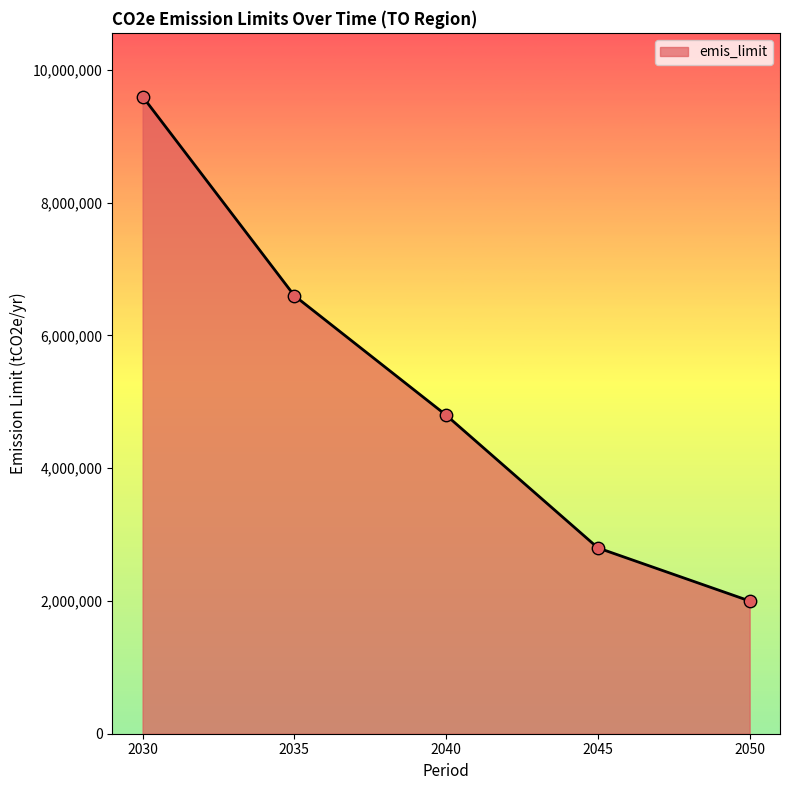

What is the change in value from 2035 to 2050?

-4600000